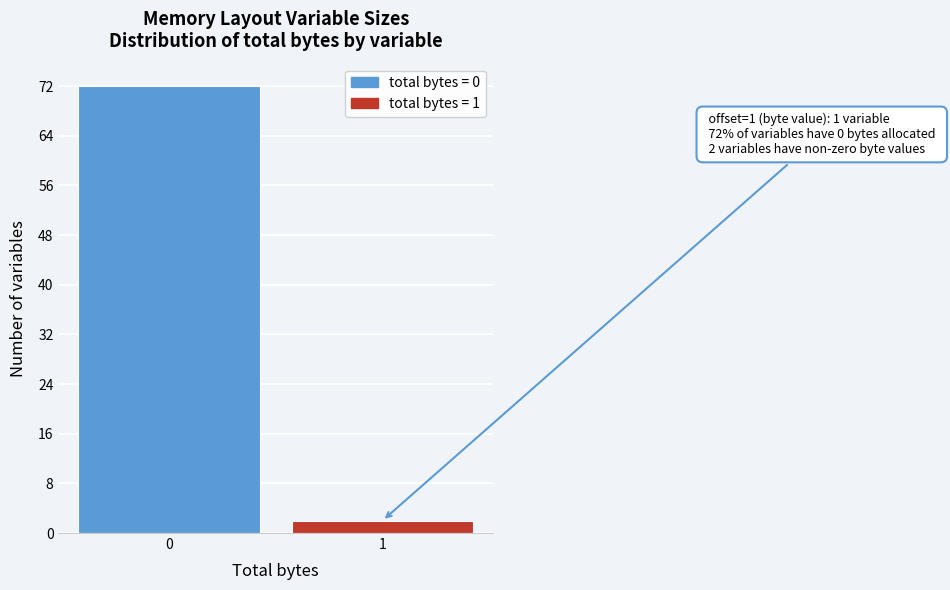

Reading right to left, what are all the values shown in this chart?

1=2	0=72